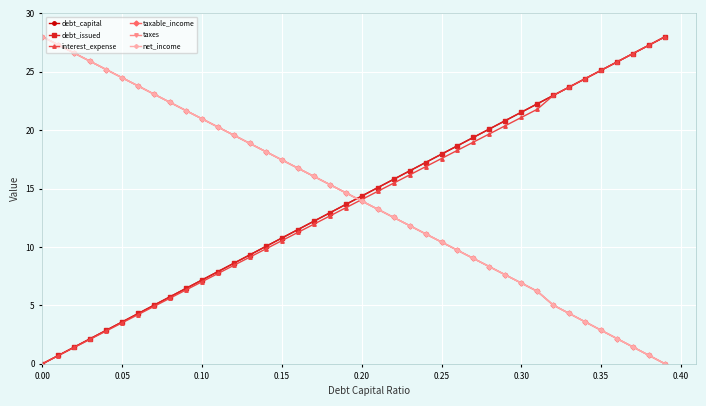

Is this an area chart (filled region under the line)?

No